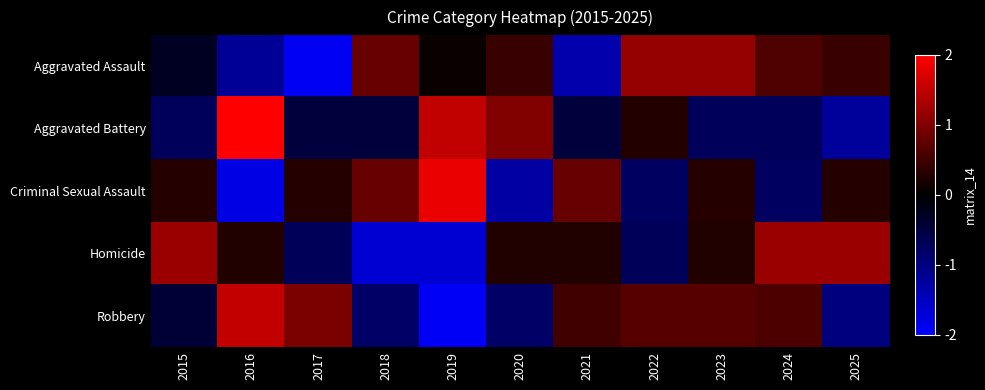

What is the greatest value displayed?

2.0